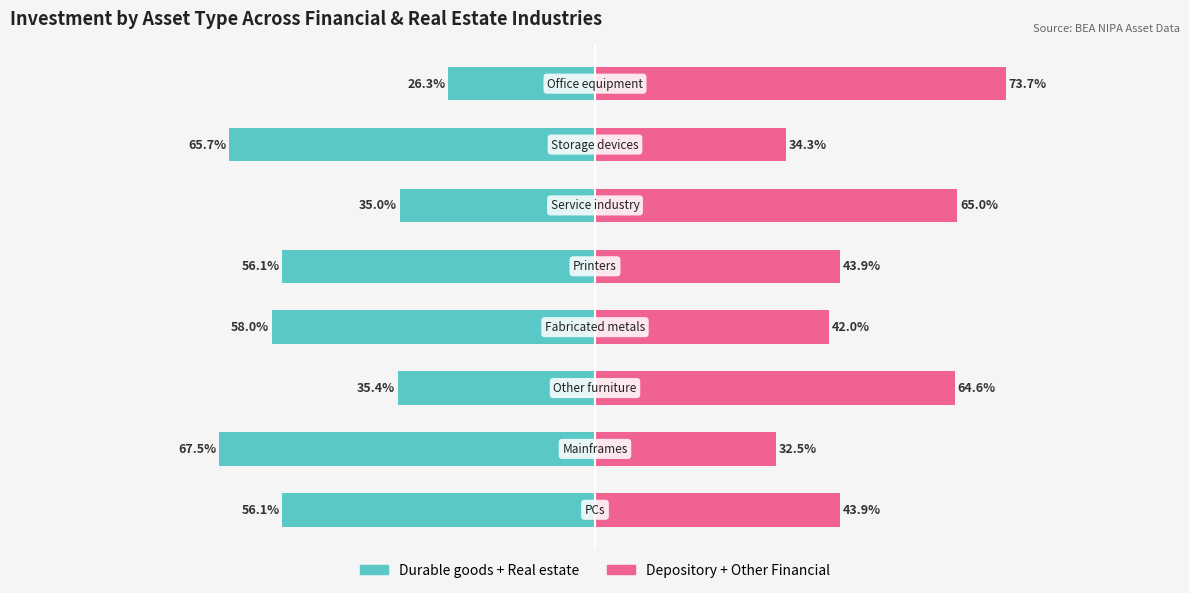

List the series in order of their overall mean, highest first.

Depository + Other Financial, Durable goods + Real estate